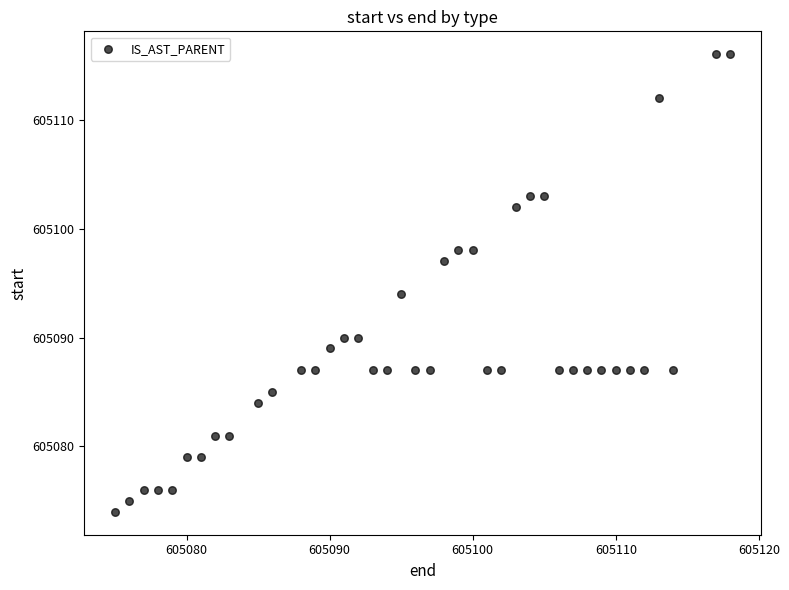

What Y value in the scatter plot is closest to 605095?

605094